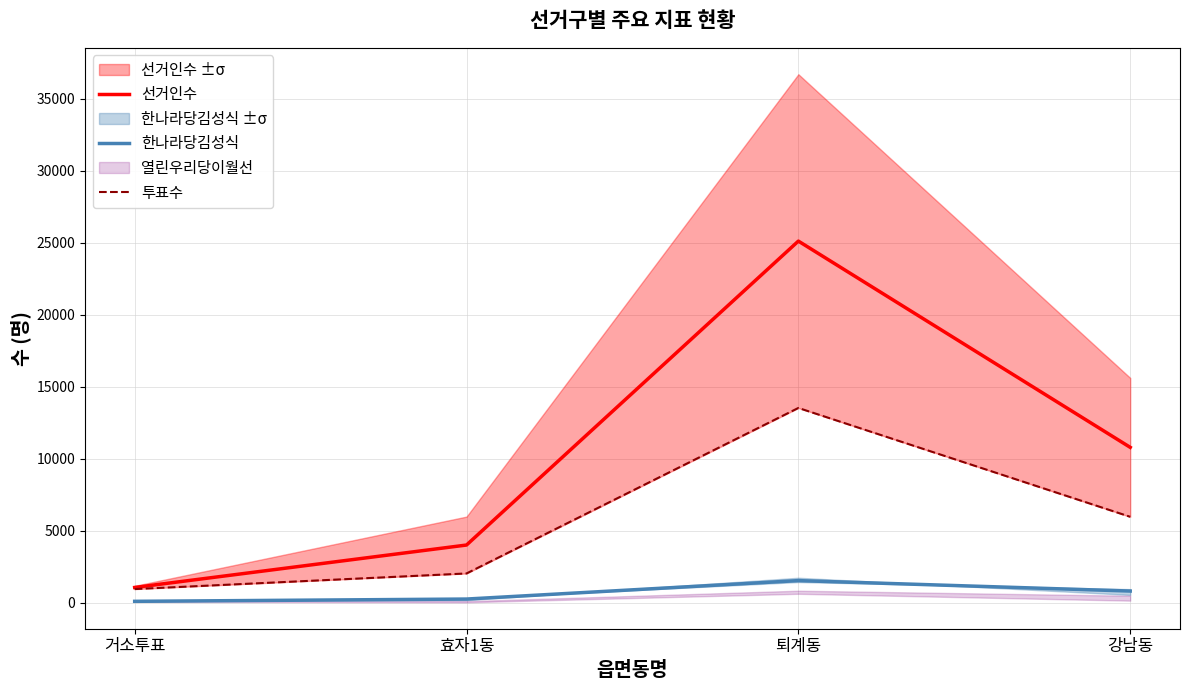

How many data points in 투표수 are above 5962?

1